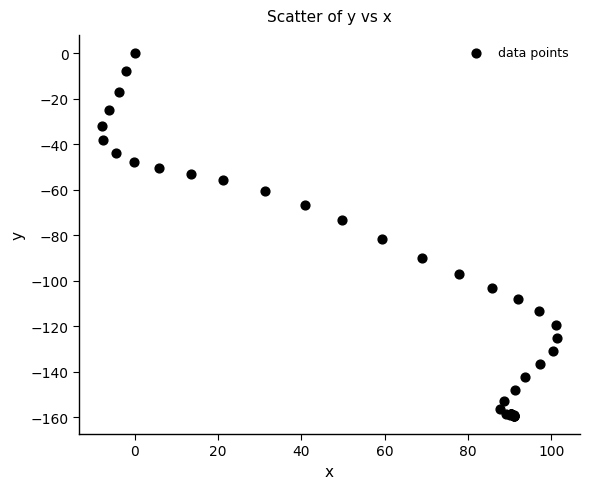

What Y value in the scatter plot is closest to -79?

-81.9